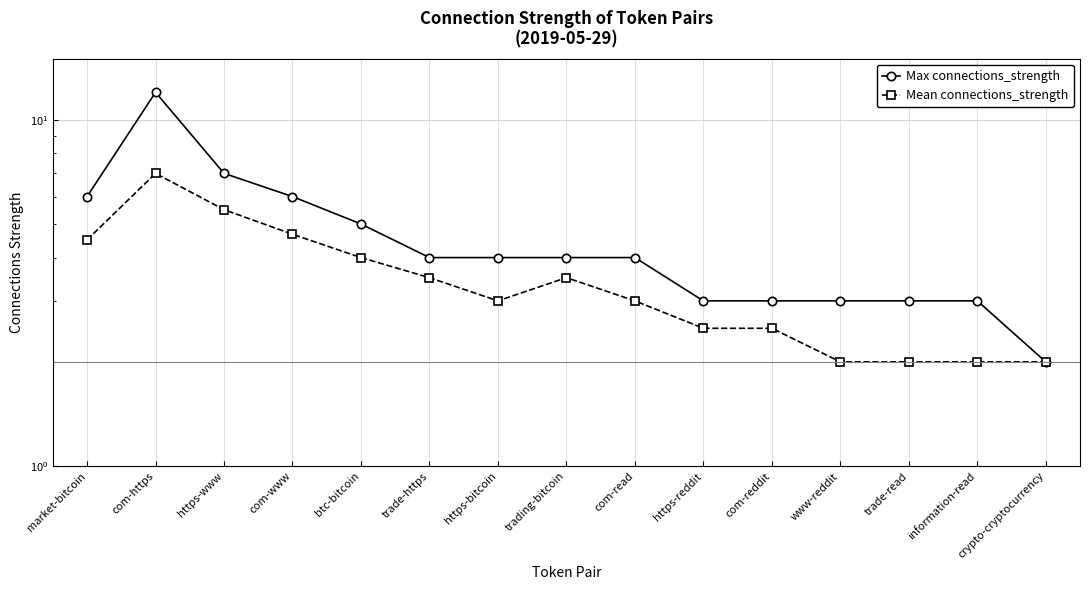

What position from the left is www-reddit?

12